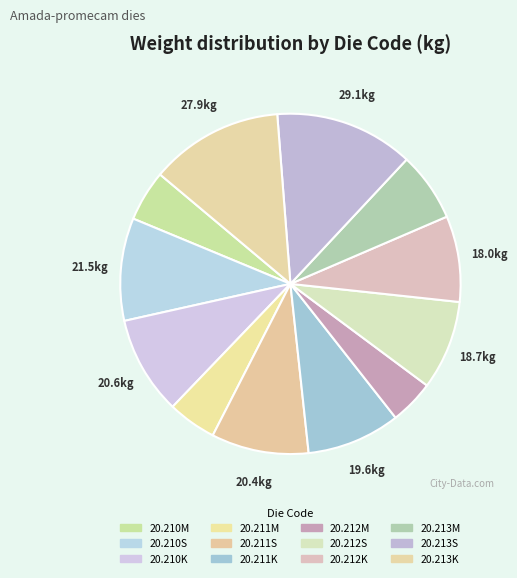

Rank the categories by value from highest to lowest.

20.213S, 20.213K, 20.210S, 20.210K, 20.211S, 20.211K, 20.212S, 20.212K, 20.213M, 20.210M, 20.211M, 20.212M